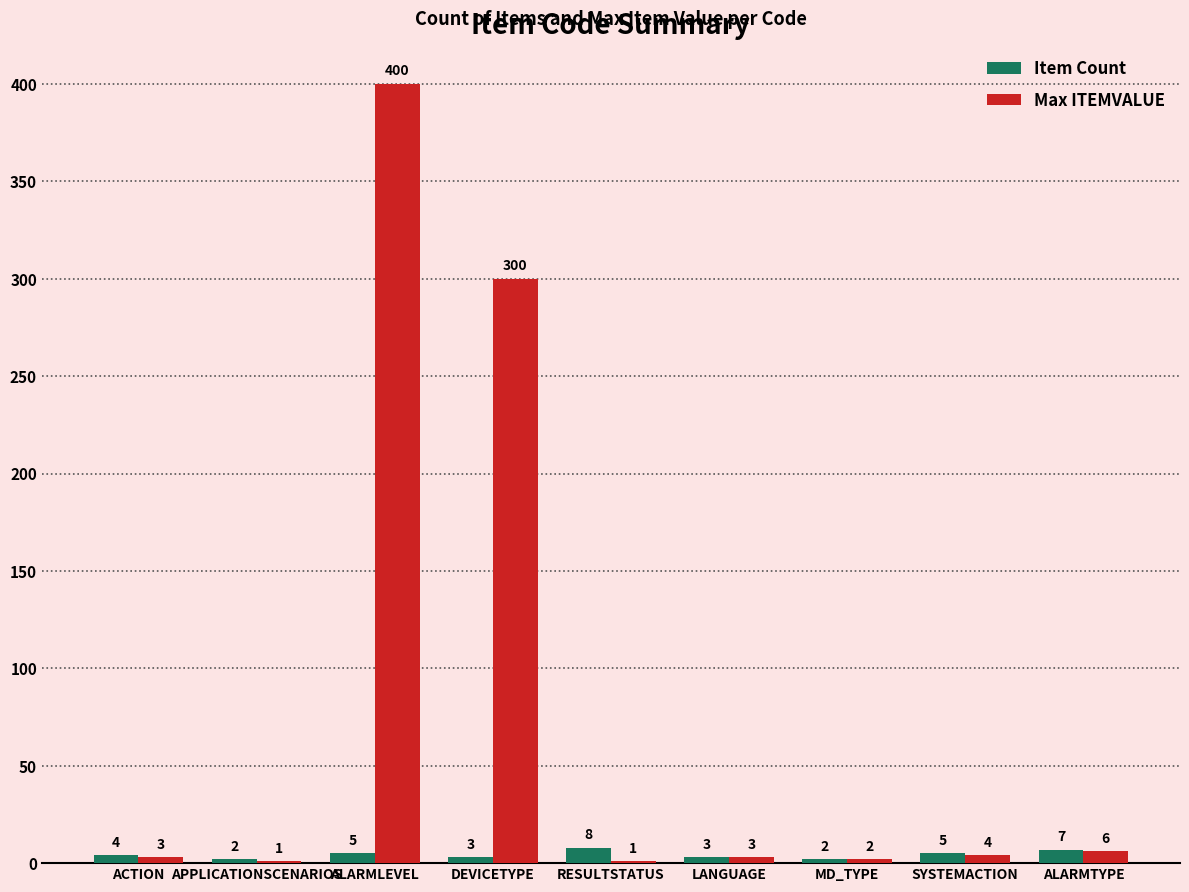

Which series changed the most between ALARMLEVEL and ALARMTYPE?

Max ITEMVALUE